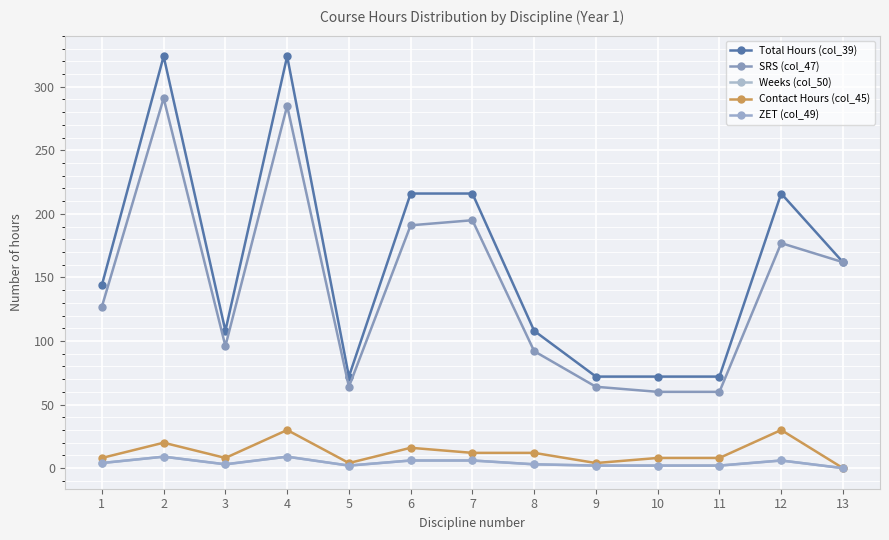

How many lines are shown in the chart?

5